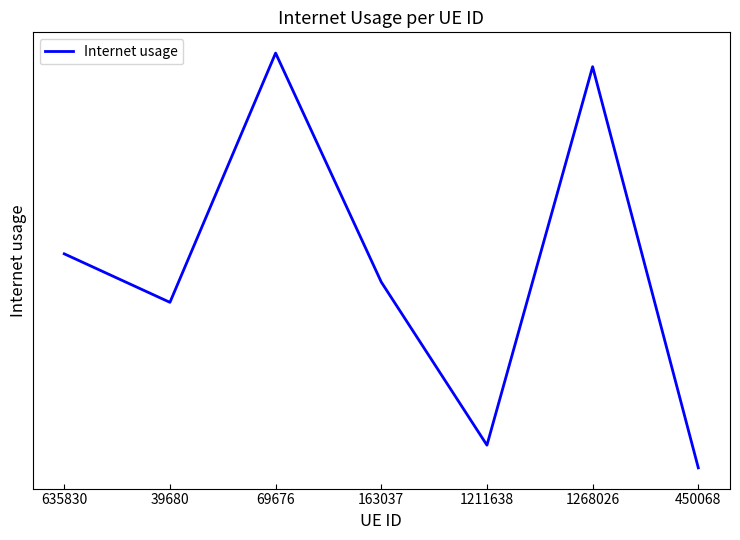

Reading right to left, transcribe all the data shown in this chart.

0.6	0.8	0.6	0.7	0.8	0.7	0.7